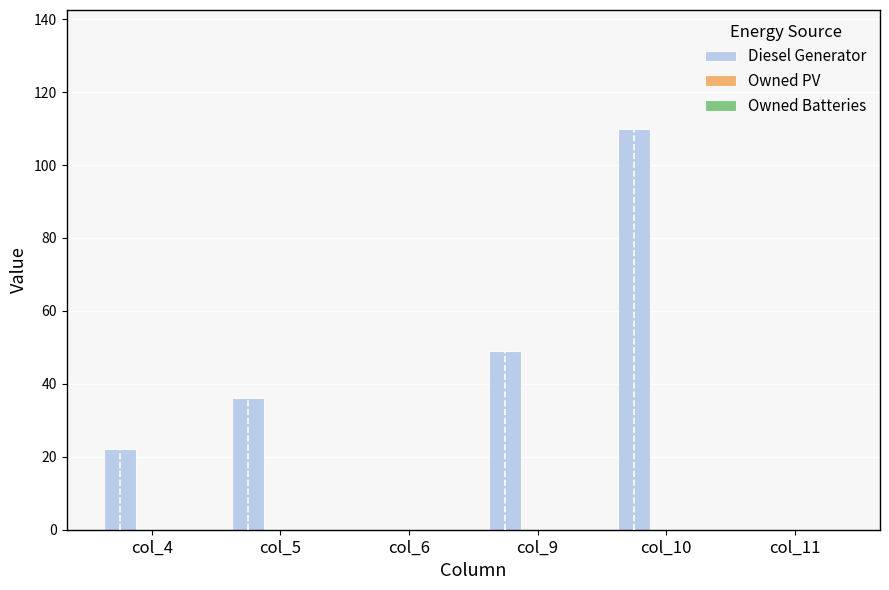

Reading left to right, list all the values displayed in this chart.

col_4=22	col_5=36	col_6=0	col_9=49	col_10=110	col_11=0